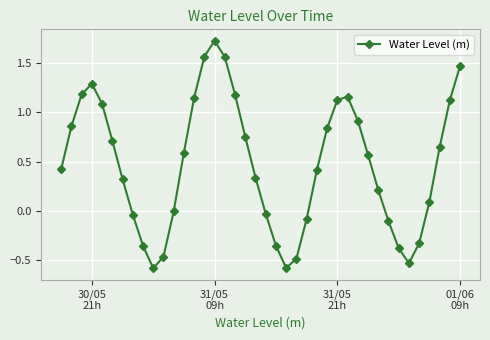

What is the difference between the maximum and second lowest values?

2.3